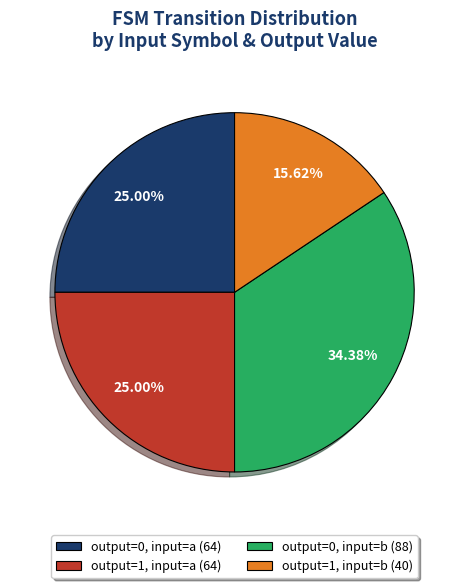

To the nearest percent, what is the average slice percentage?

25%